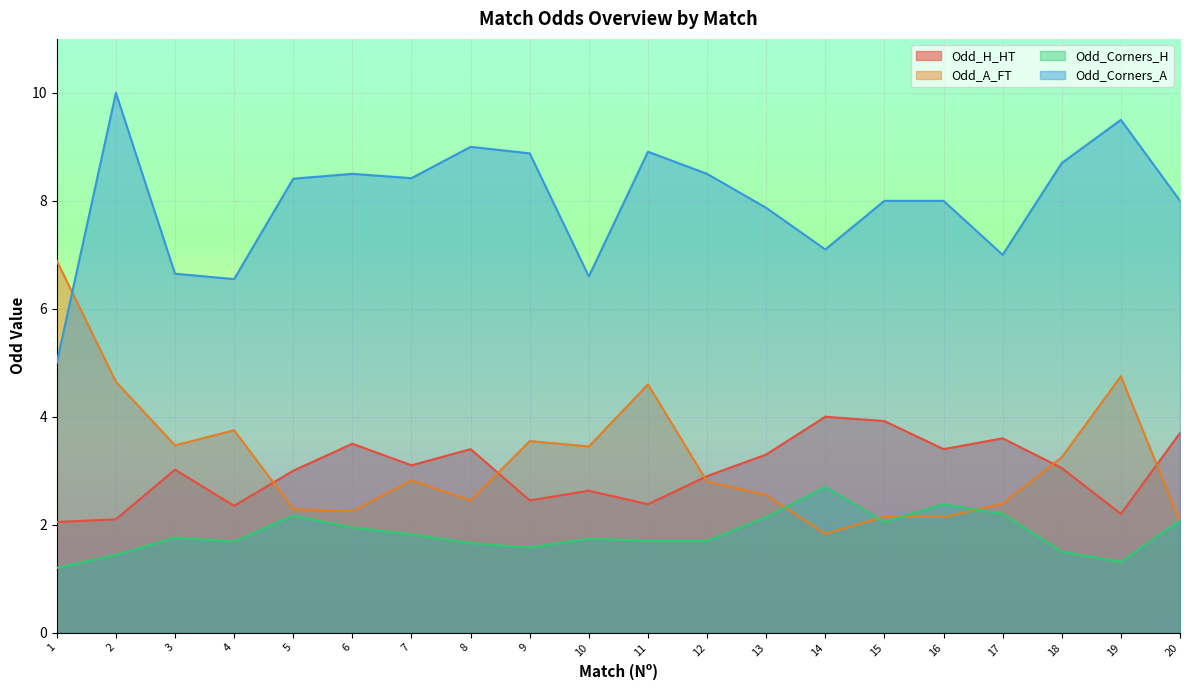

Which label corresponds to the largest value in the chart?

2